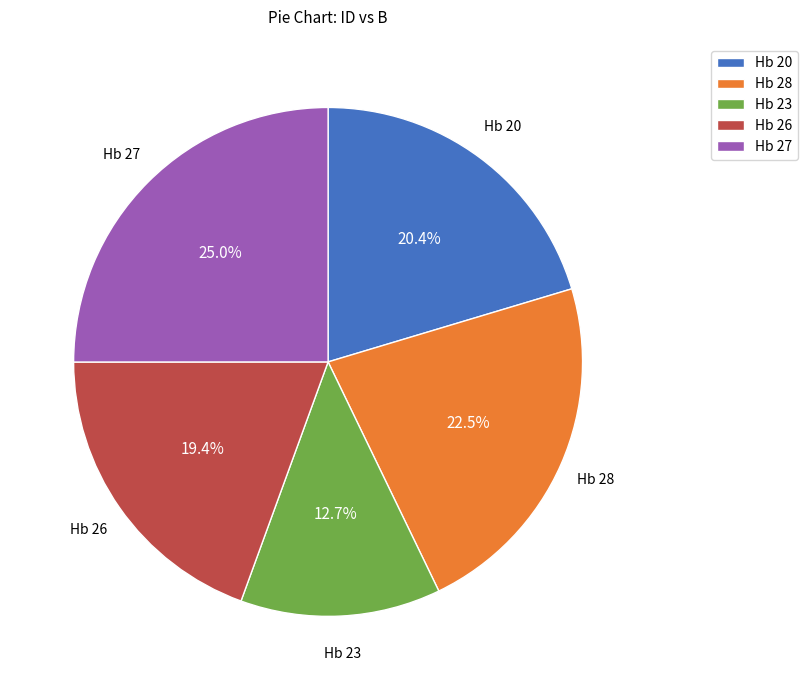

Is it true that Hb 23 is 21% of the pie?

False